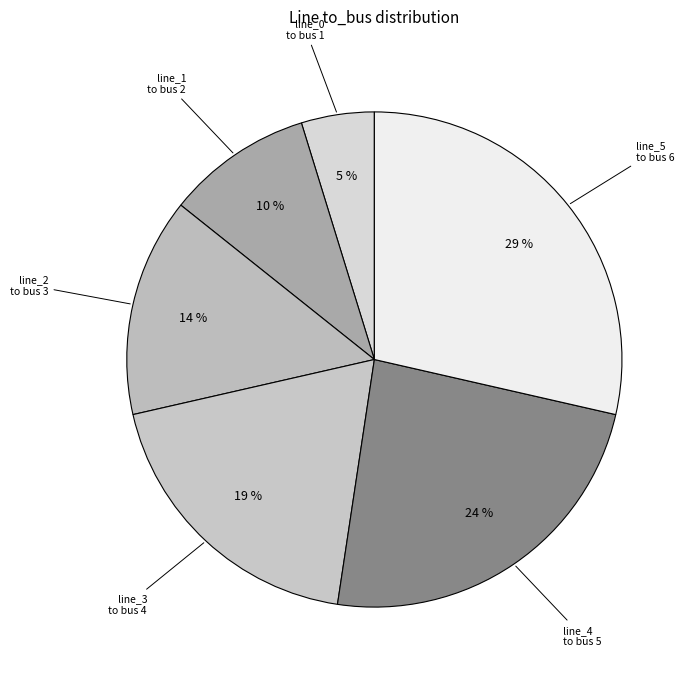

How many segments does this pie chart have?

6